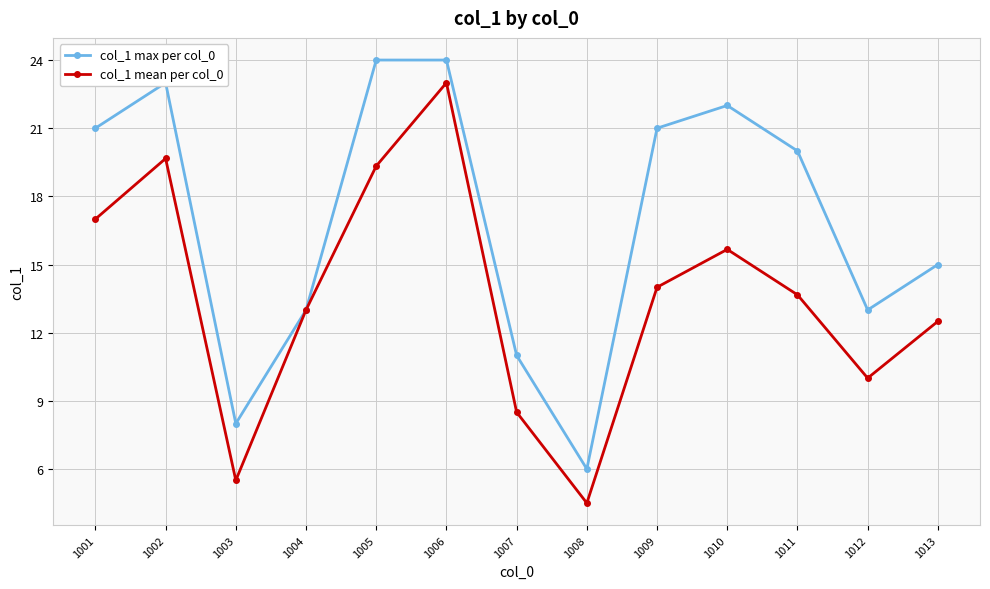

Reading left to right, transcribe all the data shown in this chart.

col_1 max per col_0: 21.0	23.0	8.0	13.0	24.0	24.0	11.0	6.0	21.0	22.0	20.0	13.0	15.0
col_1 mean per col_0: 17.0	19.7	5.5	13.0	19.3	23.0	8.5	4.5	14.0	15.7	13.7	10.0	12.5